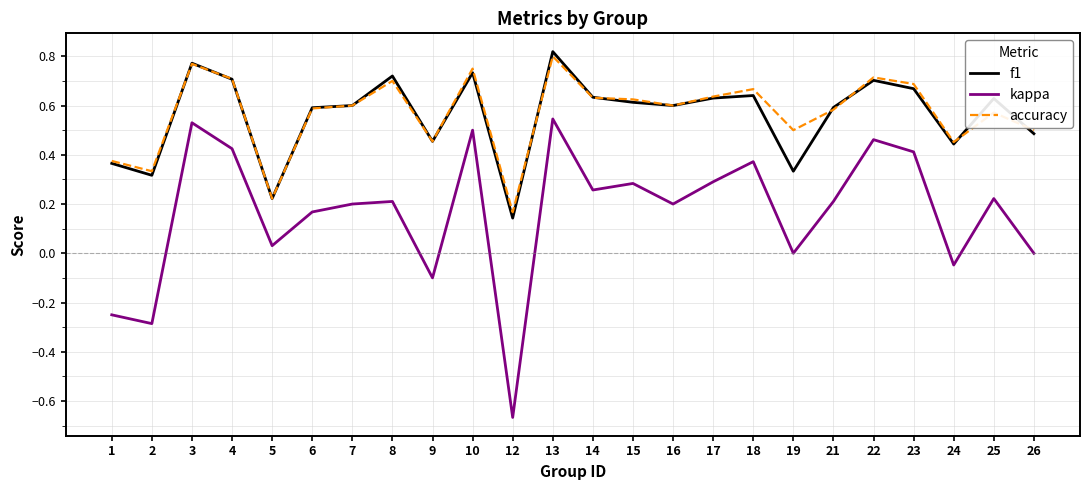

True or false: kappa and accuracy intersect in this chart.

False